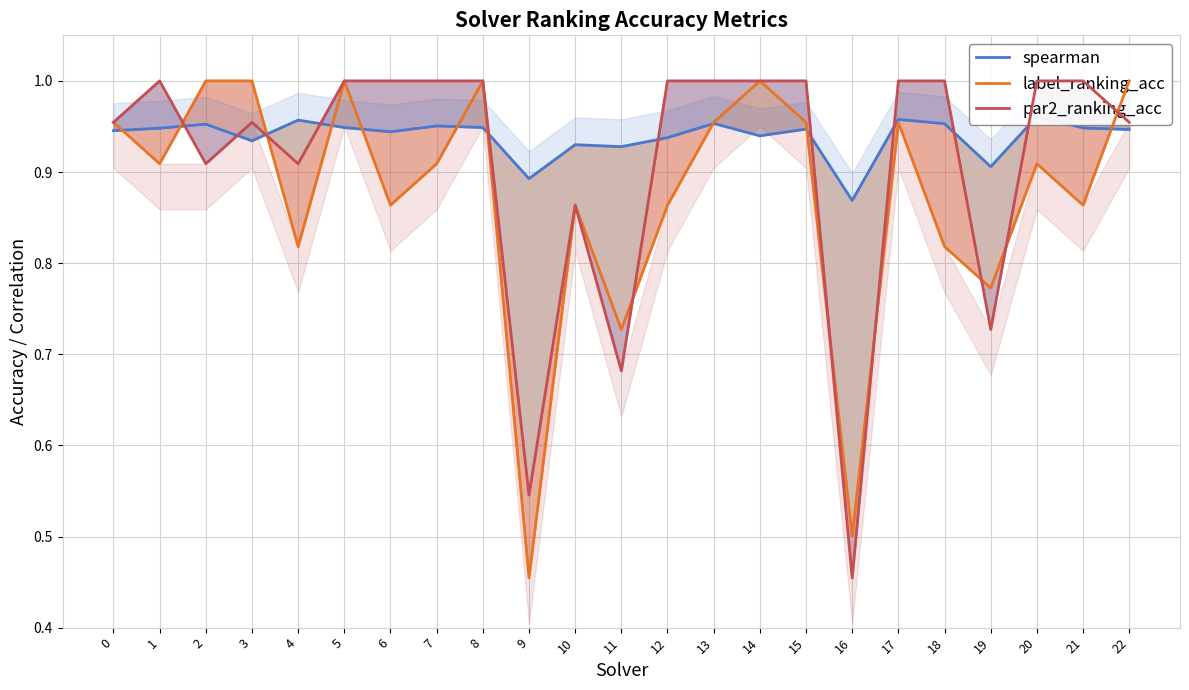

Is it true that spearman equals 1.5 at 9?

False